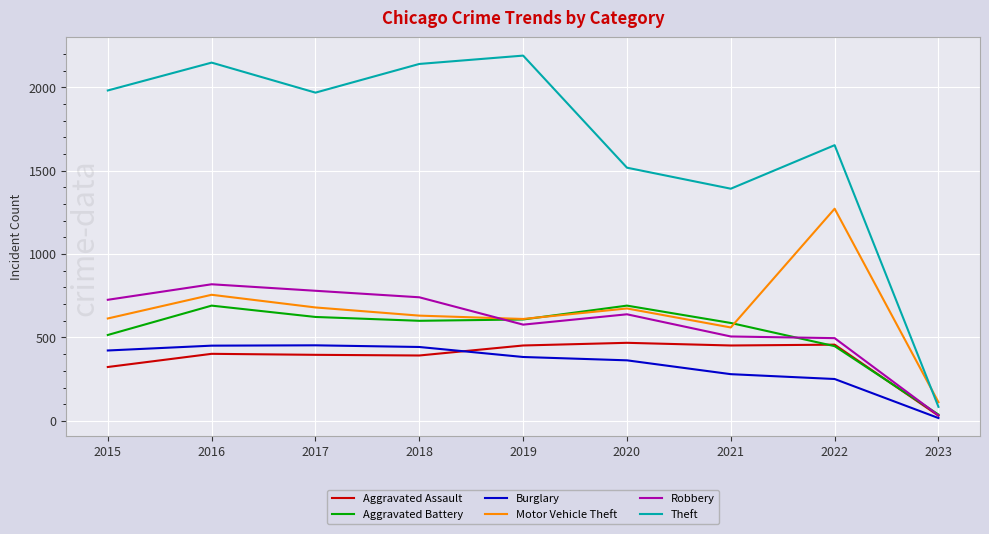

What is the difference between the maximum and minimum values in the Burglary series?

436